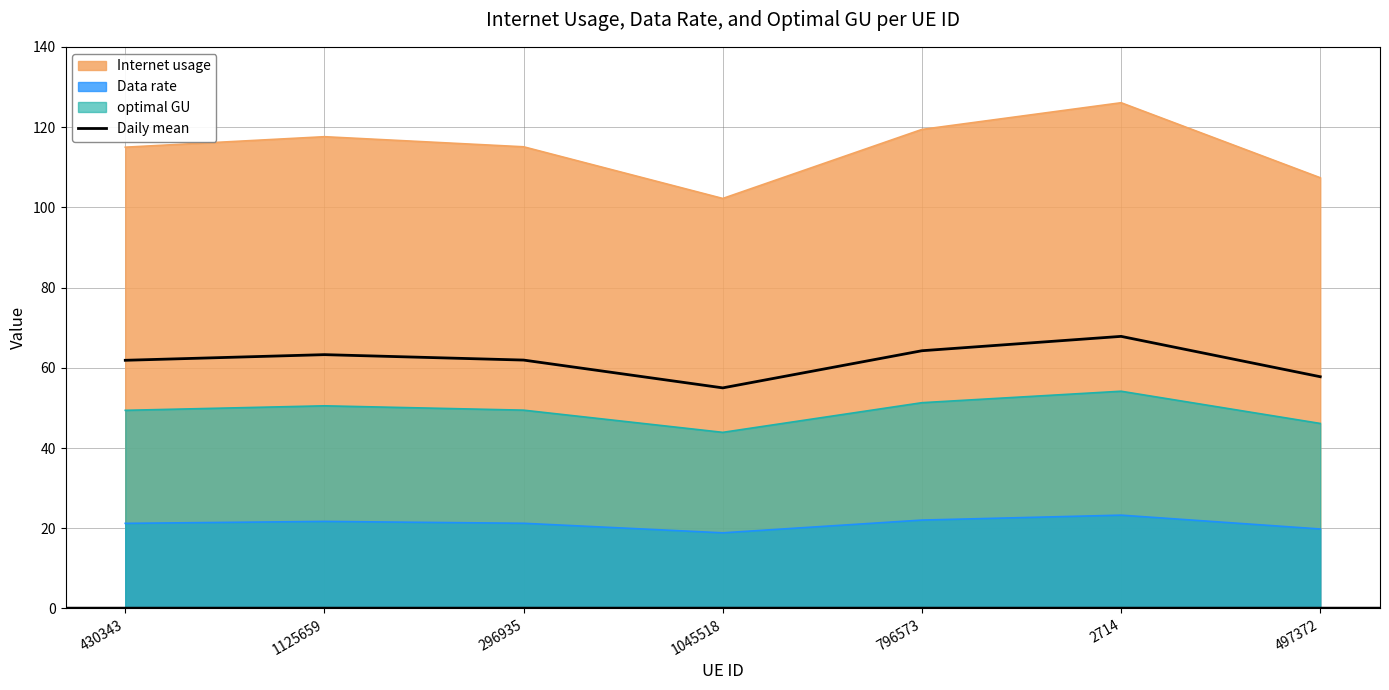

What is the difference between the maximum and second lowest values?

10.1